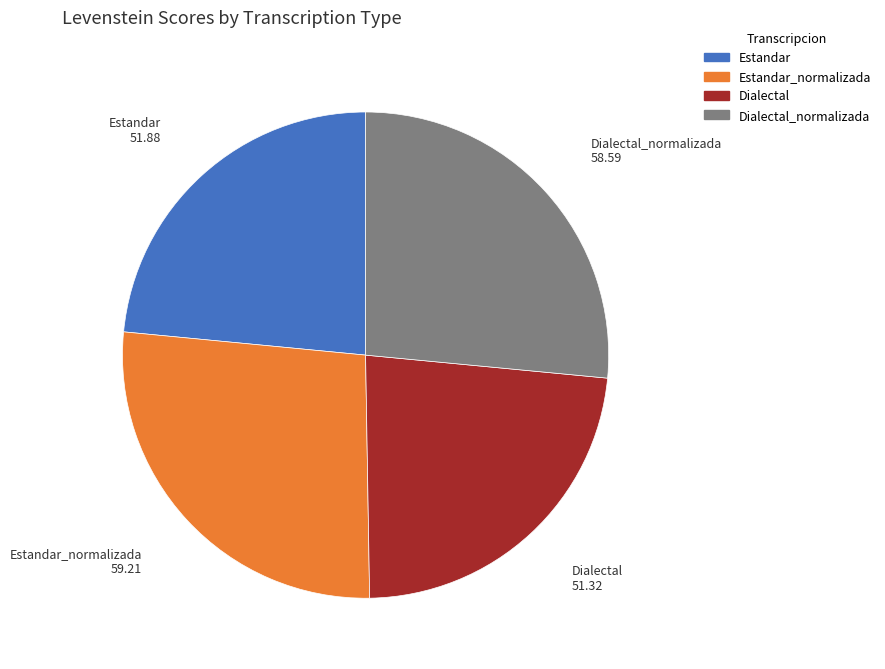

Is it true that Estandar is 23% of the pie?

True